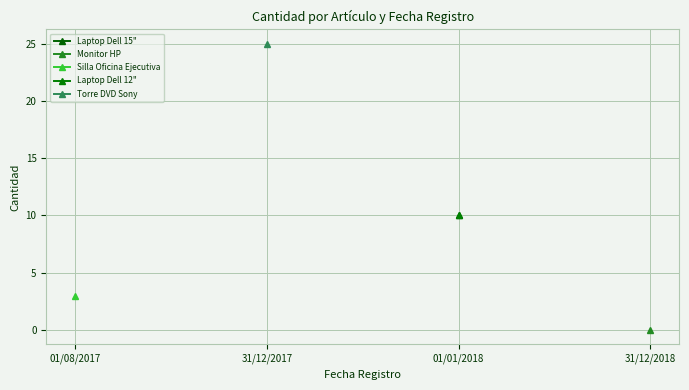

How many lines are shown in the chart?

5